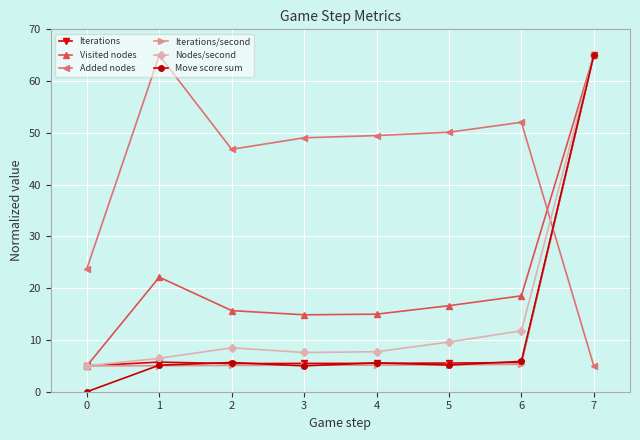

True or false: Added nodes and Visited nodes intersect in this chart.

True